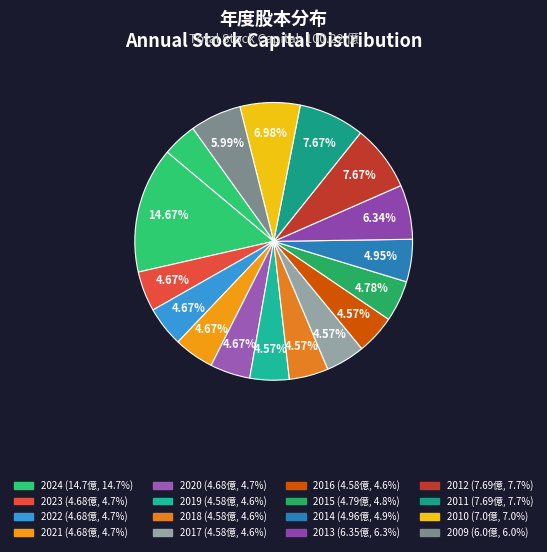

Count the number of slices in the pie.

17